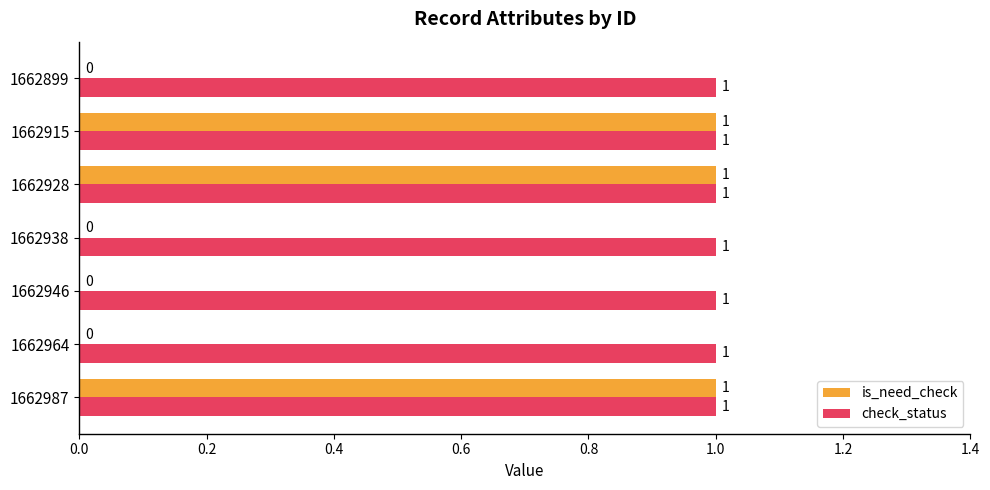

Is the value of check_status at 1662987 greater than the value of is_need_check at 1662964?

Yes